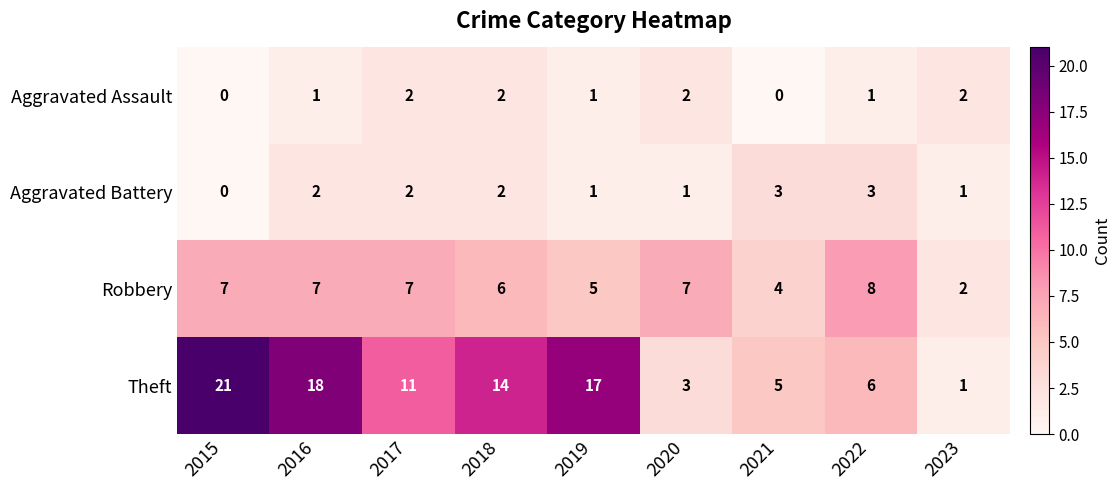

What is the difference between the second highest and second lowest values in the Robbery series?

3